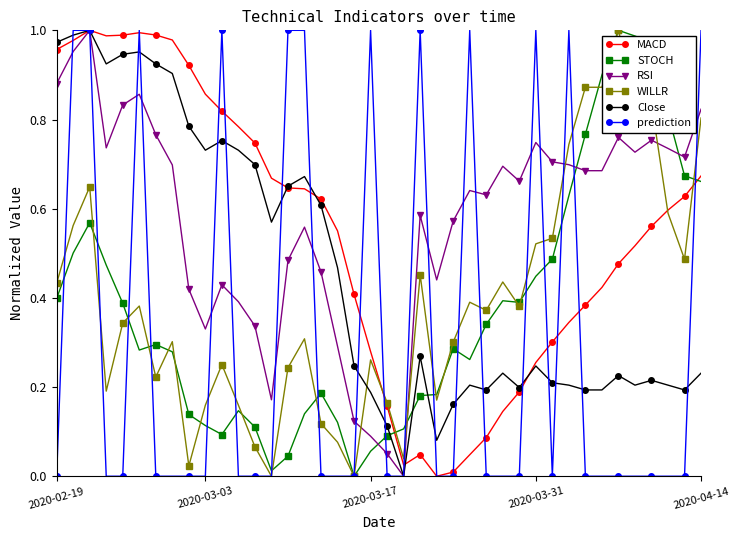

True or false: MACD has more than 0 interior local peaks.

True